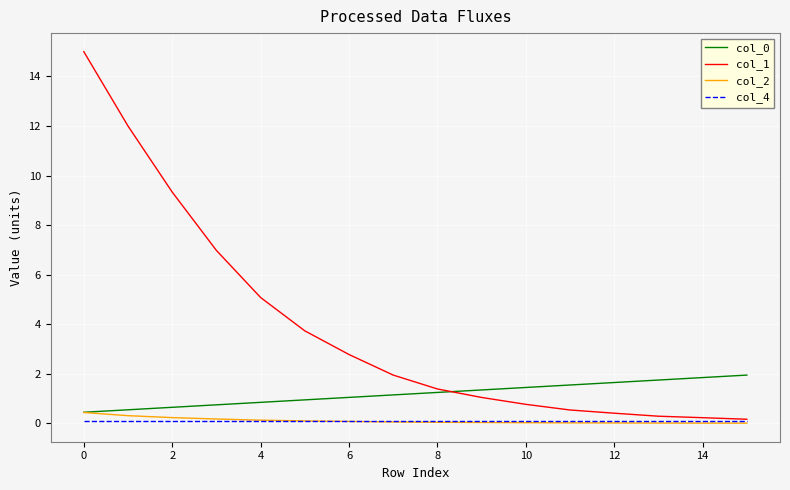

Which series has the largest total across all categories?

col_1